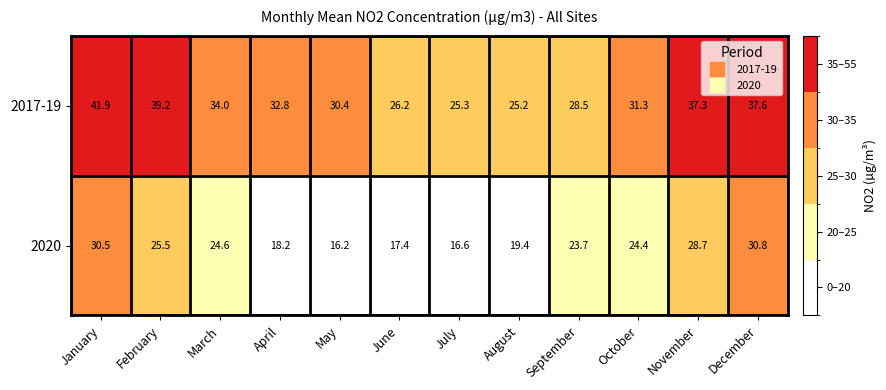

The 2017-19 series shows 13.6 at November. True or false?

False